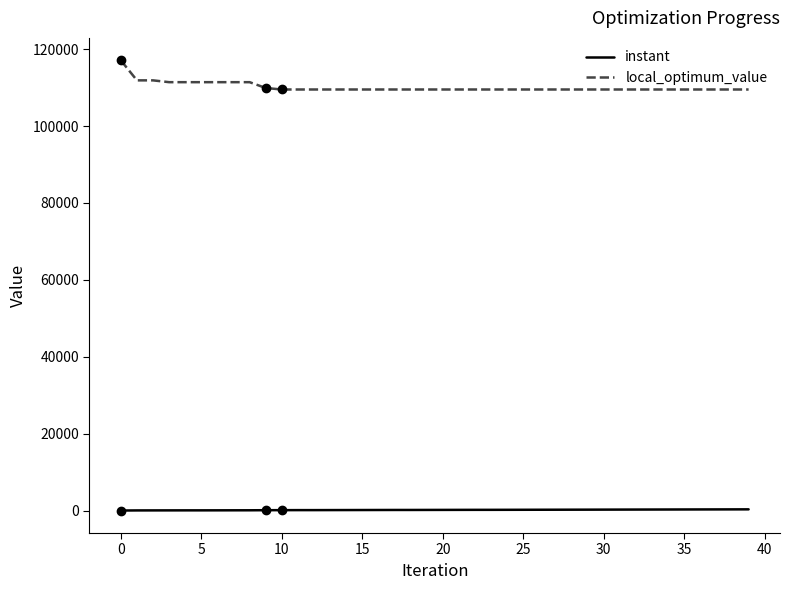

What is the minimum value for local_optimum_value?

109527.0